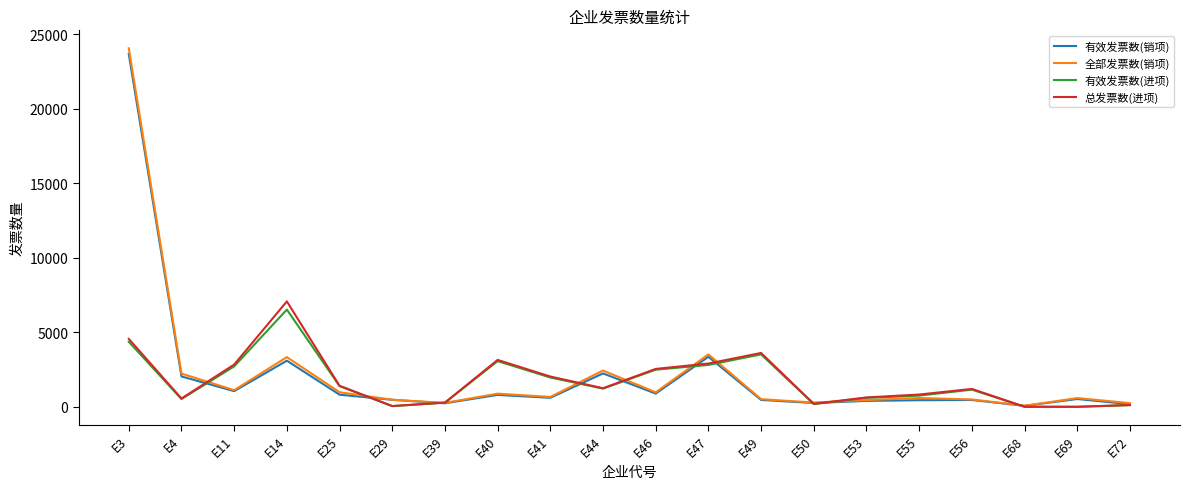

How many lines are shown in the chart?

4